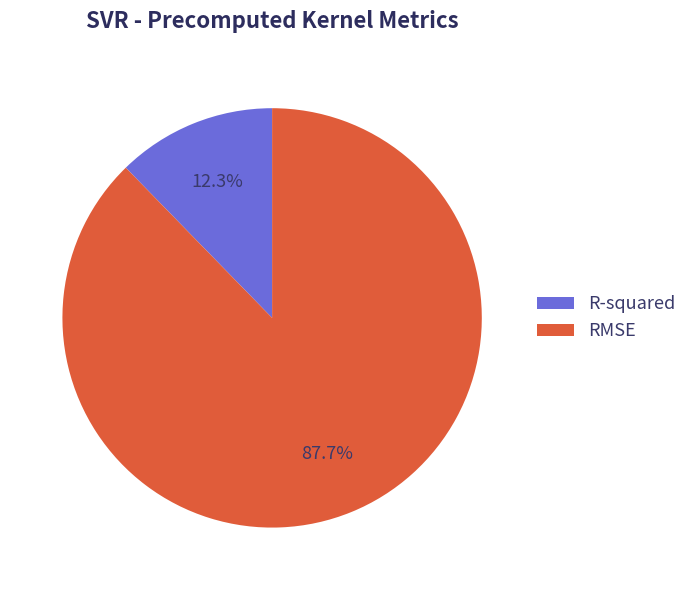

Combined, what portion of the pie is RMSE and R-squared?

100.0%